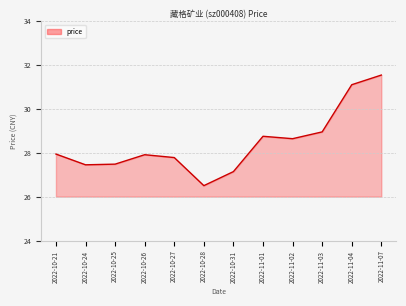

What is the sum of the values at 2022-11-01 and 2022-11-03?

57.7